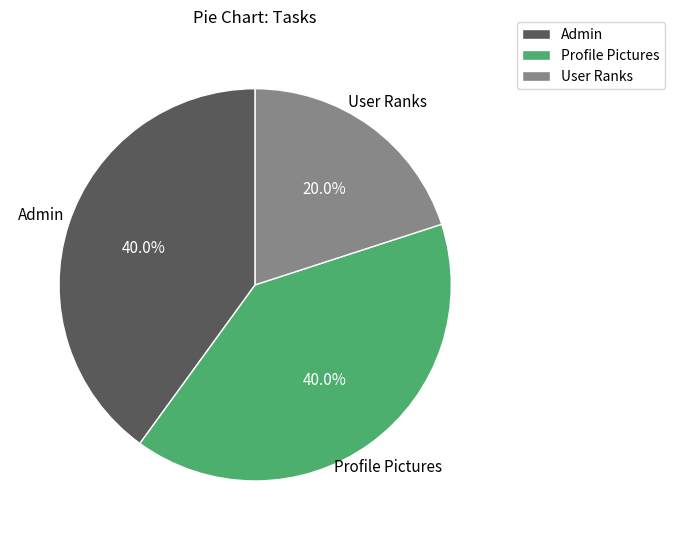

Combined, what portion of the pie is User Ranks and Profile Pictures?

60.0%